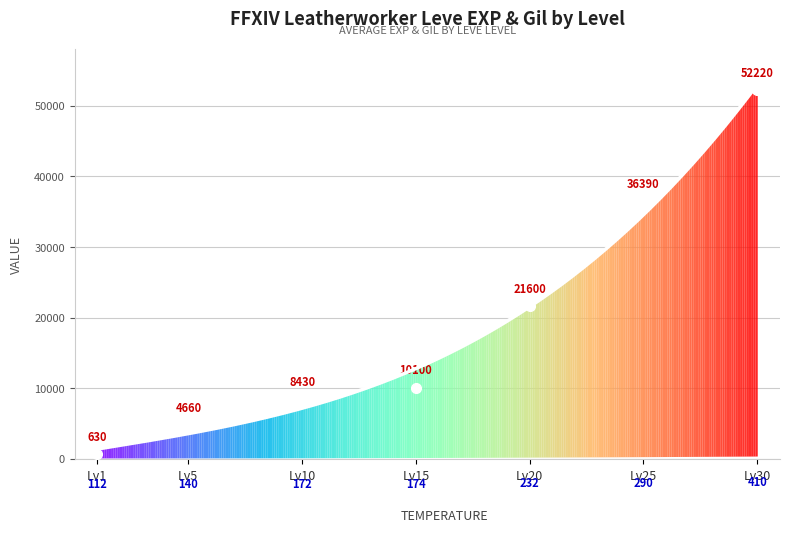

Where is the data nearest to the value 26425?

Lv20